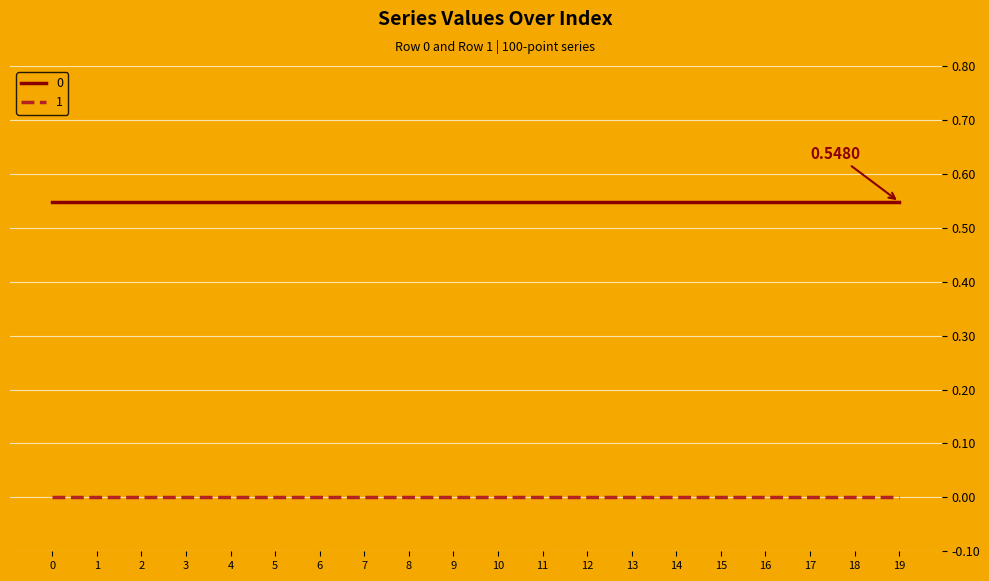

List the series in order of their overall mean, highest first.

0, 1